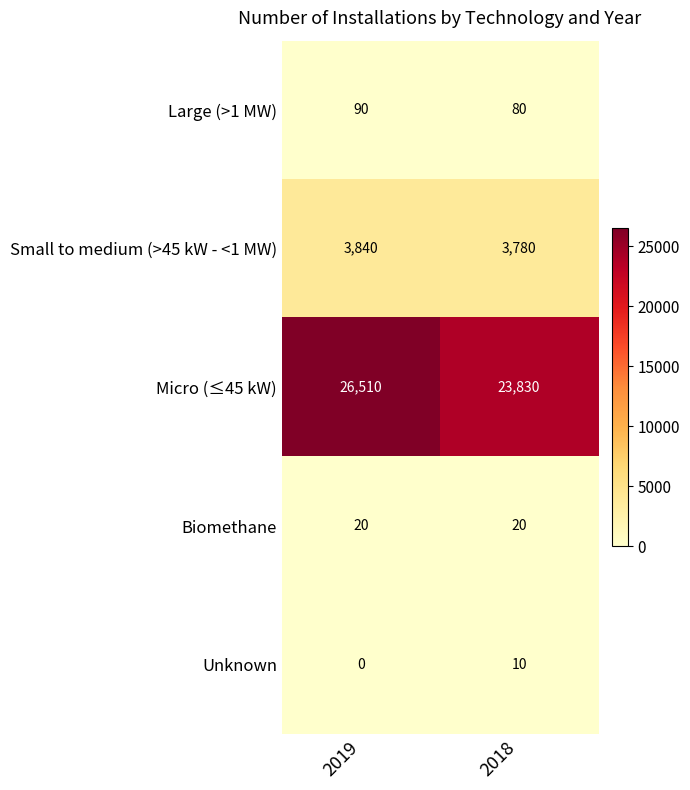

Between 2019 and 2018, which series saw the biggest shift?

Micro (≤45 kW)